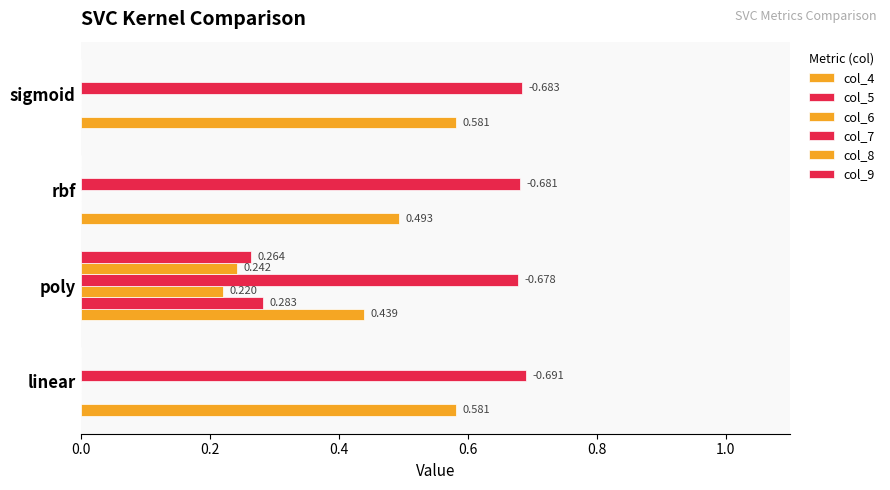

How many data points in col_9 are above 0?

1